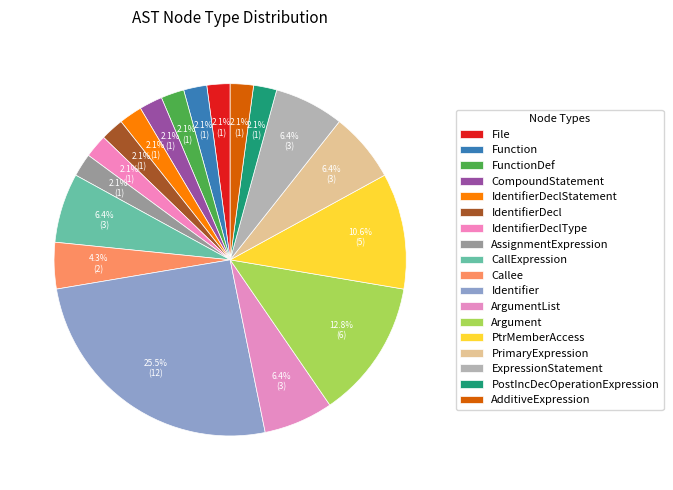

Is there a majority slice in this chart?

No